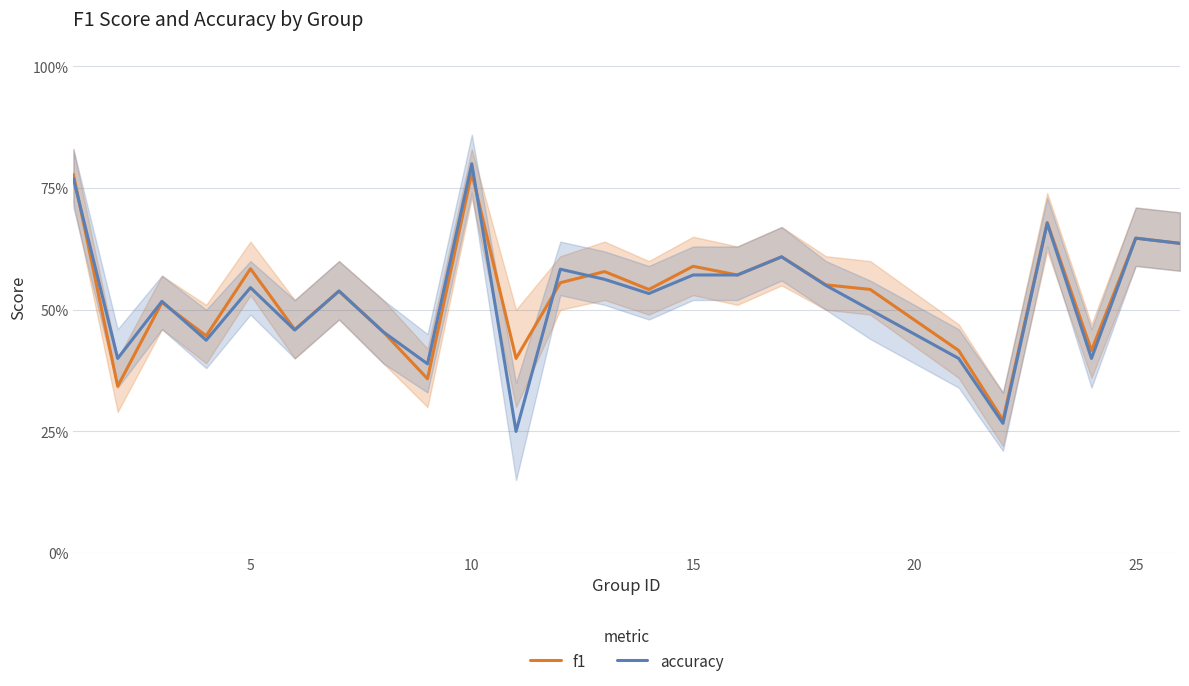

After their last crossing, which series has the higher values: f1 or accuracy?

f1